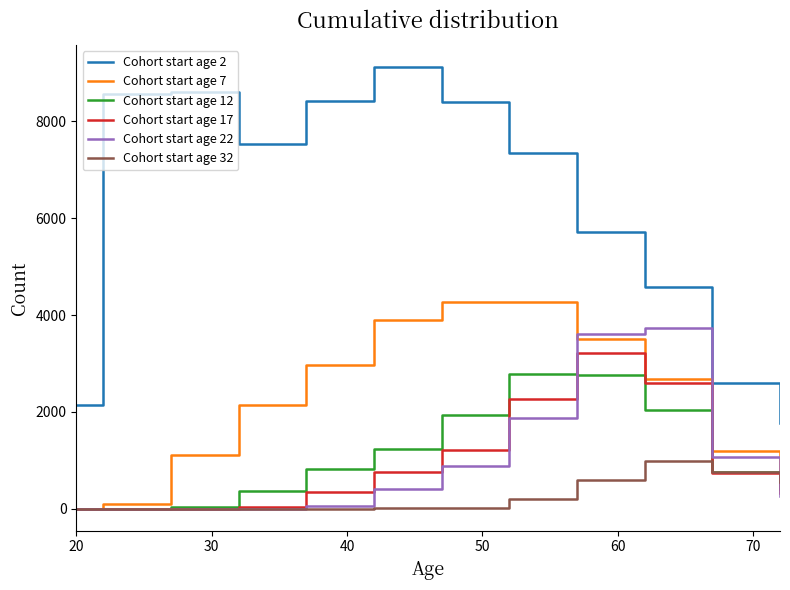

Which series has the widest spread of values?

Cohort start age 2